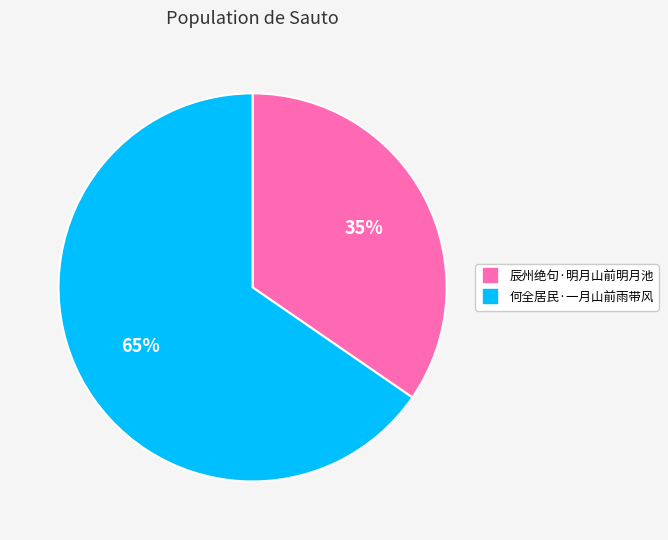

To the nearest percent, what is the average slice percentage?

50%